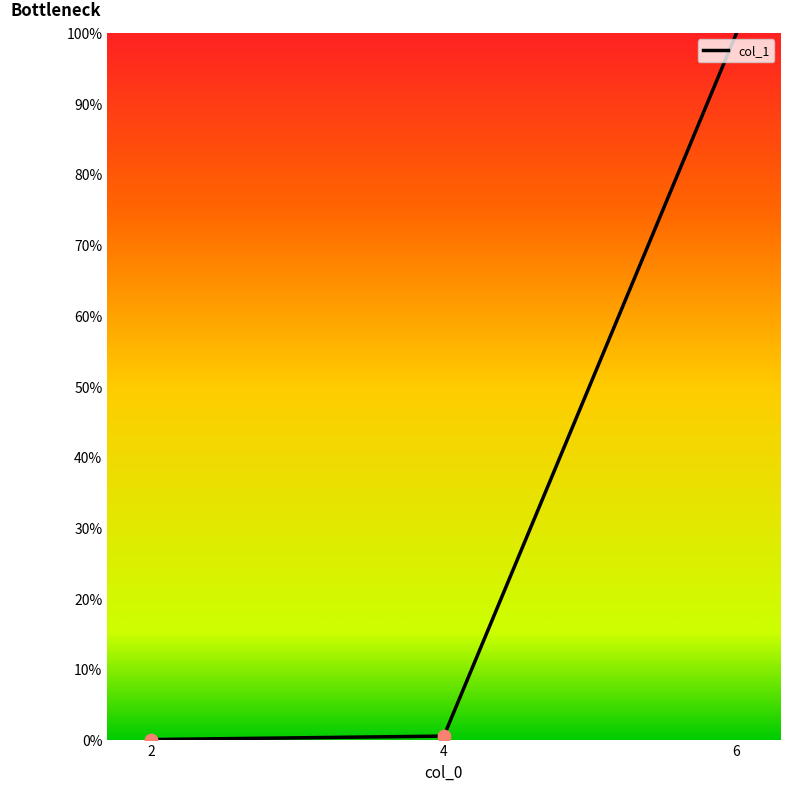

Between 6 and 2, which is larger?

6